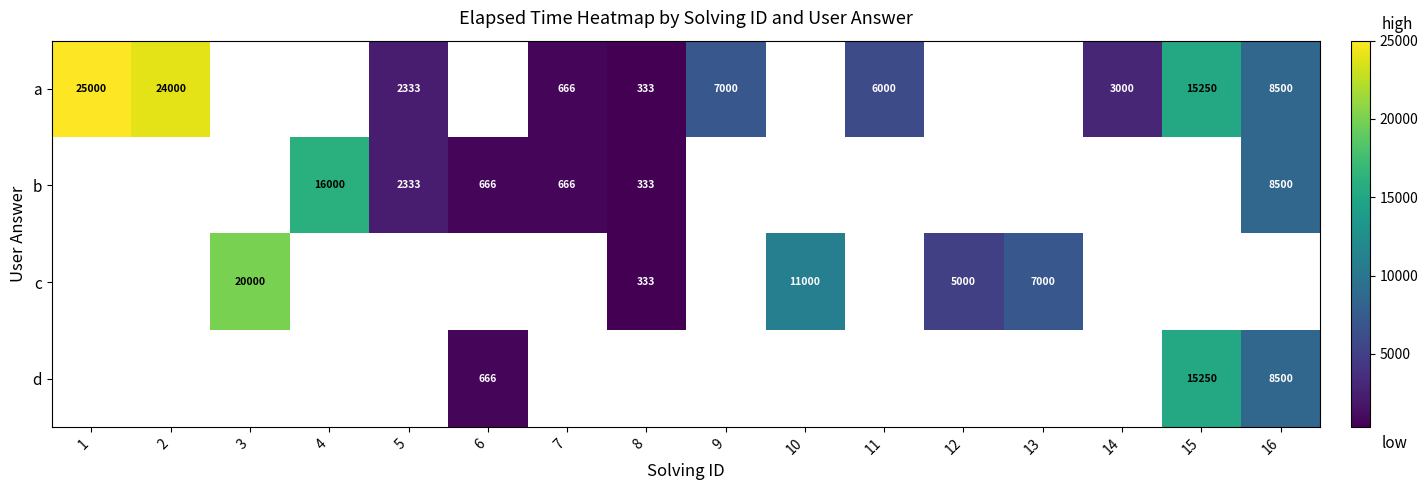

True or false: c has a value of 26016 at 3.

False